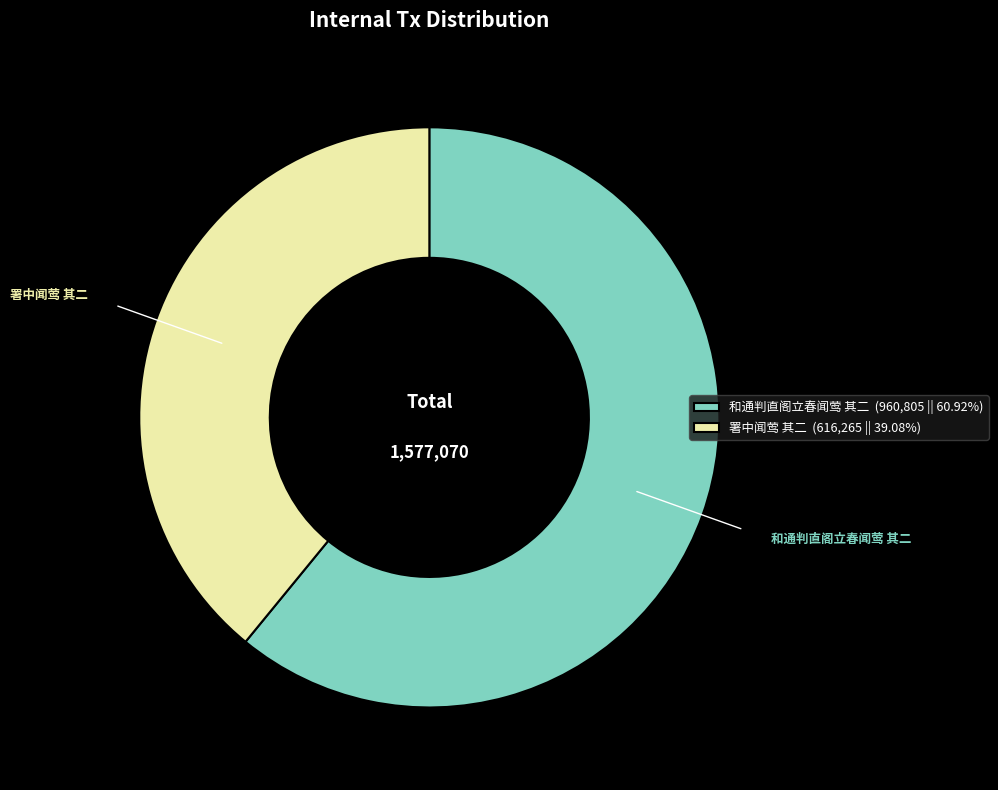

Does 署中闻莺 其二 account for over 50% of the chart?

No